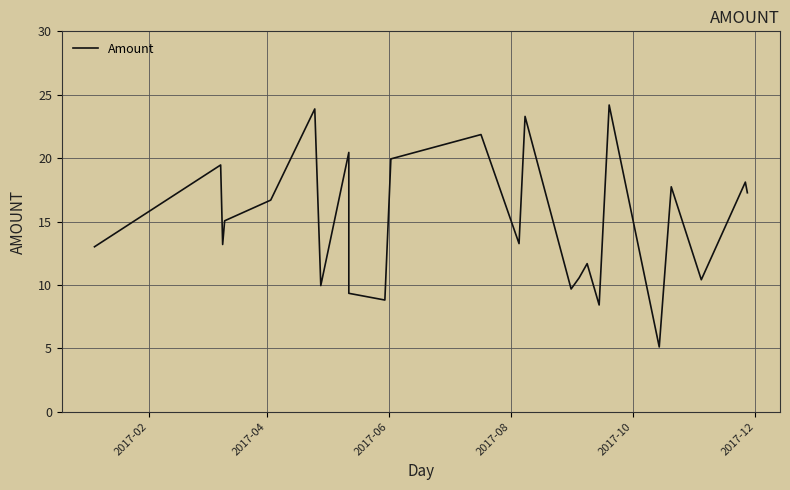

The value at 23 is 4.5. True or false?

False